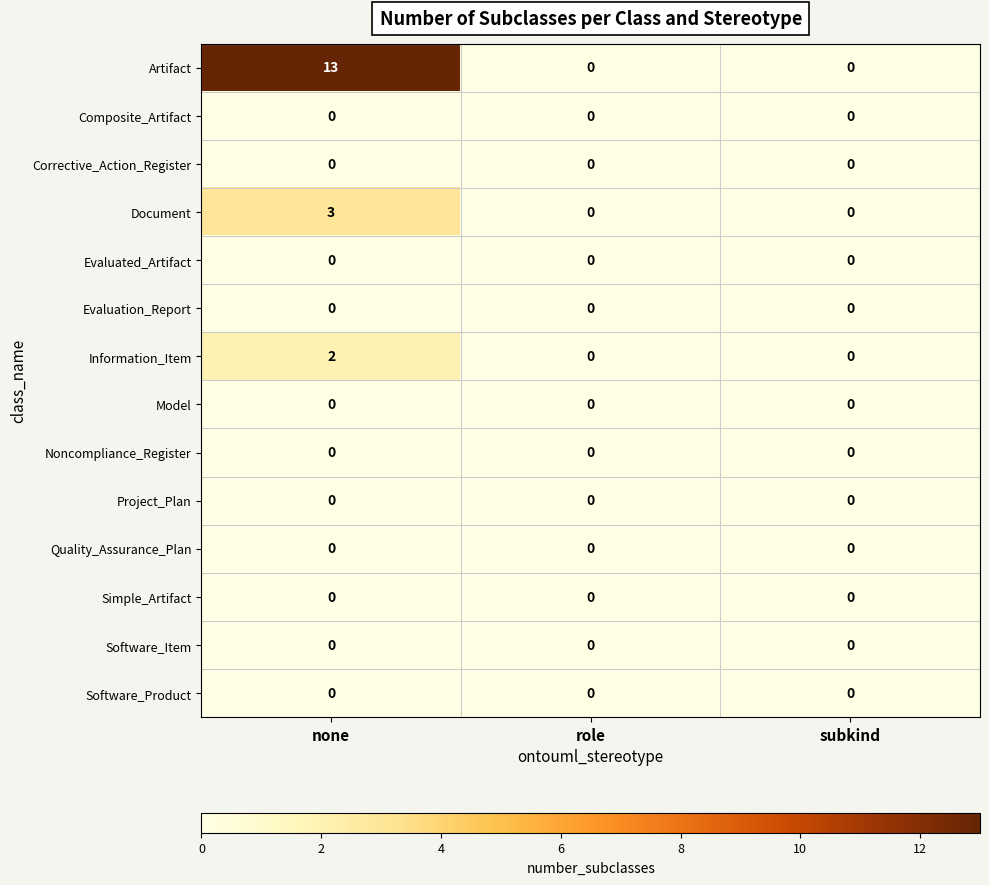

Which label corresponds to the largest value in the chart?

none